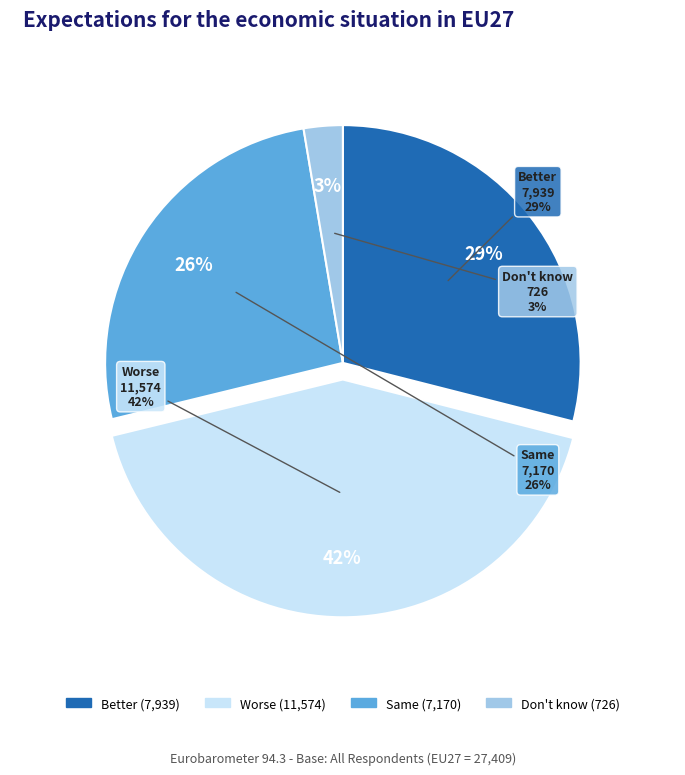

Is there a majority slice in this chart?

No